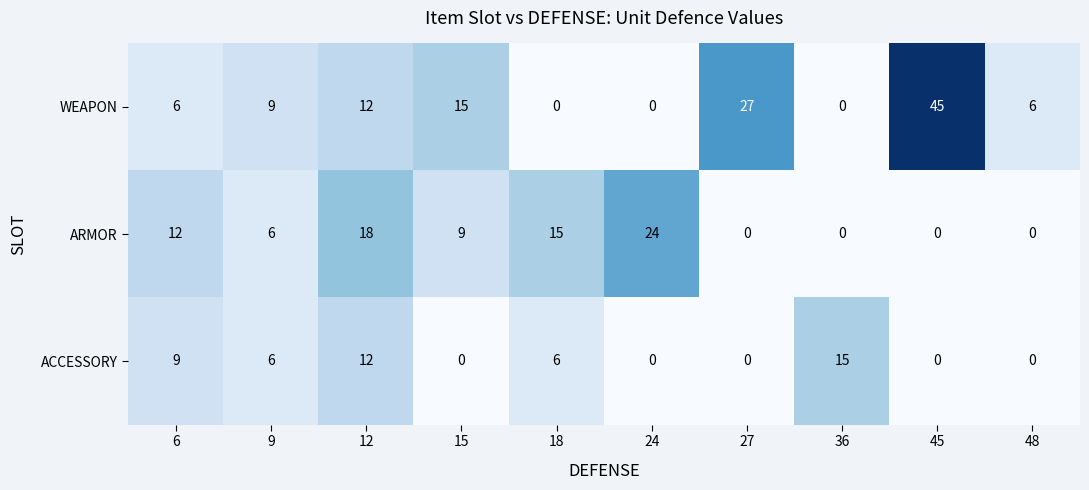

What is the spread (max minus min) of values at 48?

6